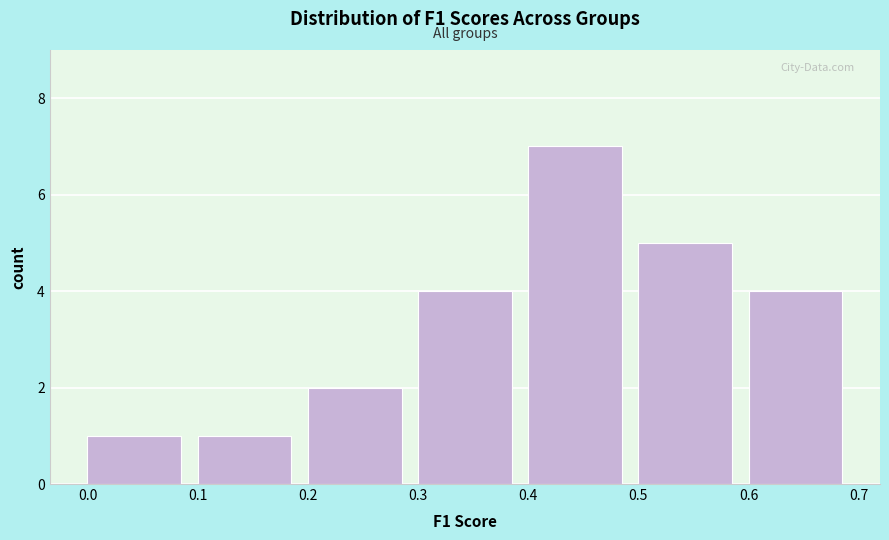

Over which range of the x-axis is the bar tallest?

0.4 to 0.5